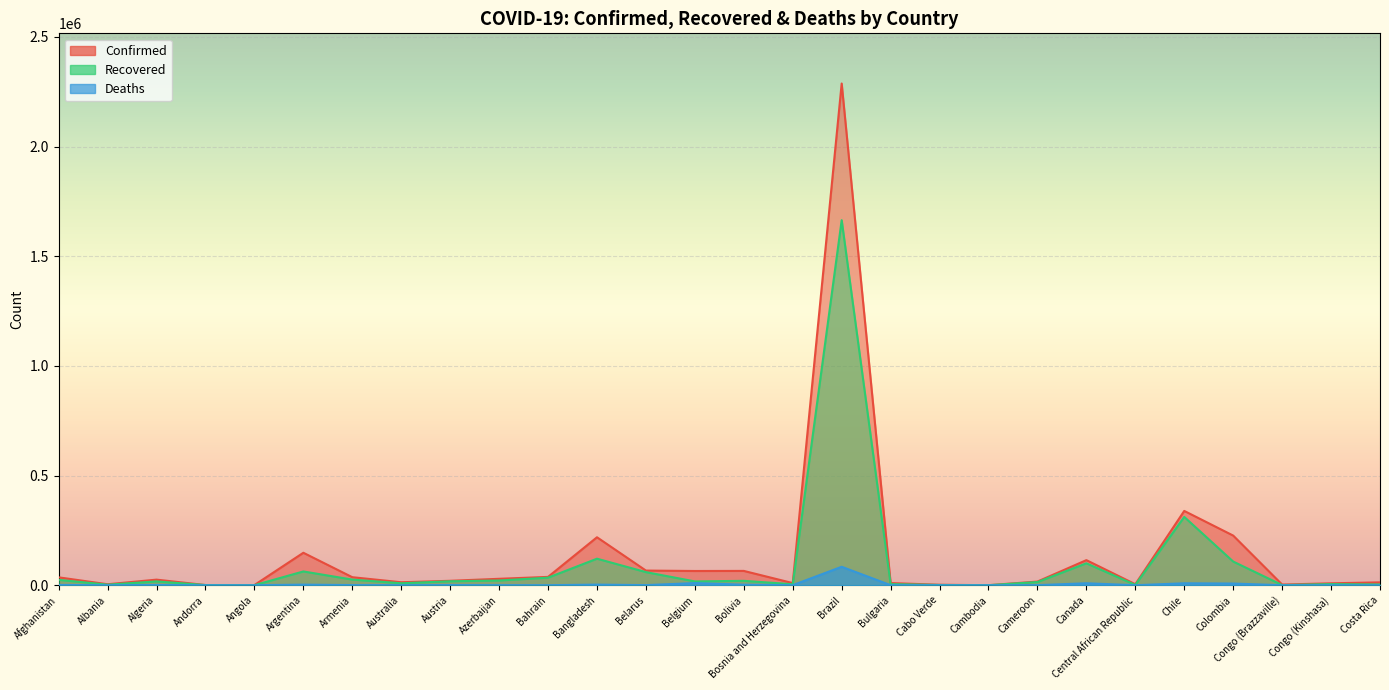

True or false: Recovered has a value of 3448 at Costa Rica.

True